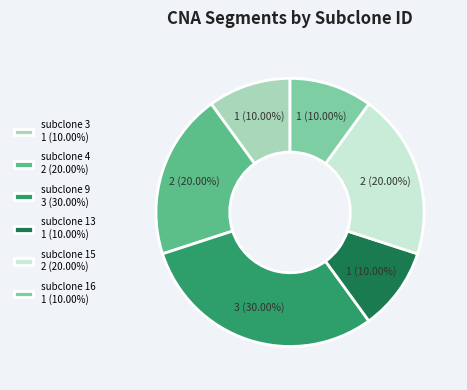

Approximately how many times larger is the value at subclone 4 2 (20.00%) compared to subclone 15 2 (20.00%)?

1.0